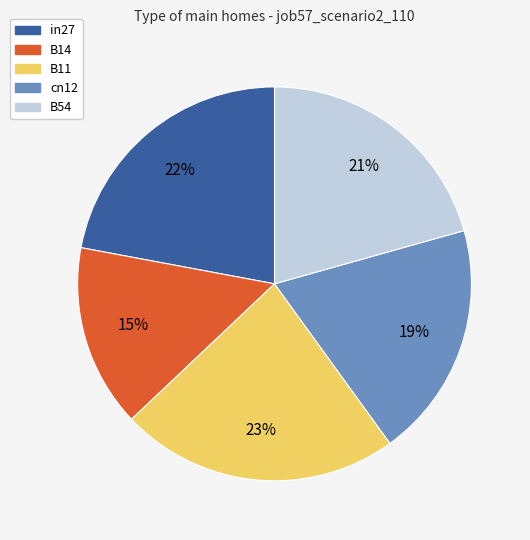

What percentage is the B11 slice, to the nearest percent?

23%